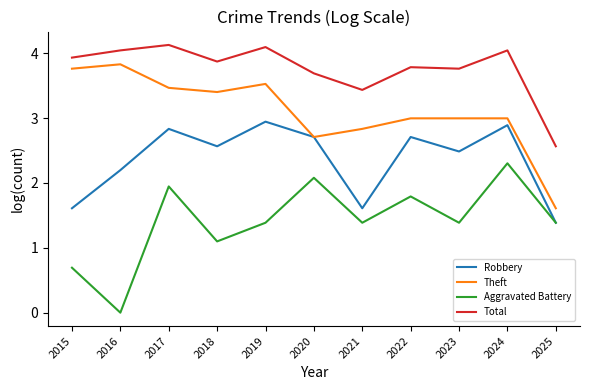

Which series changed the most between 2018 and 2024?

Aggravated Battery